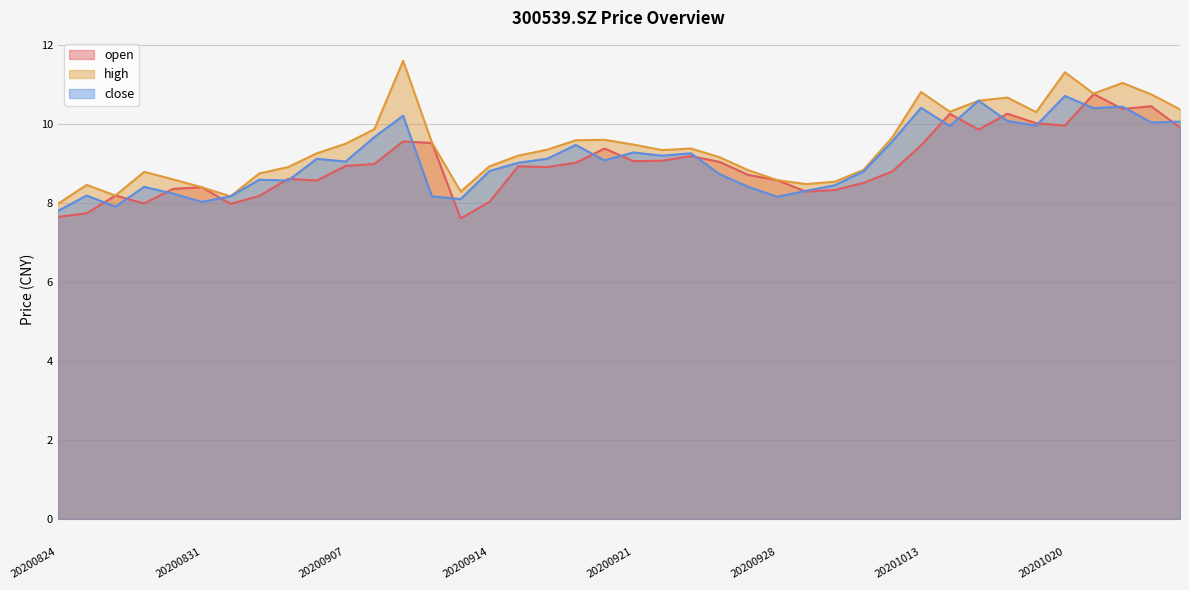

How many lines are shown in the chart?

3